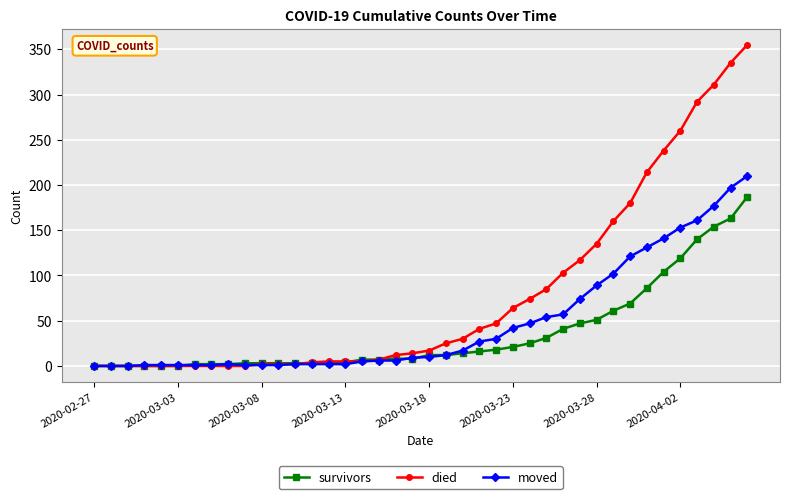

How many data points in survivors are less than 12?

20